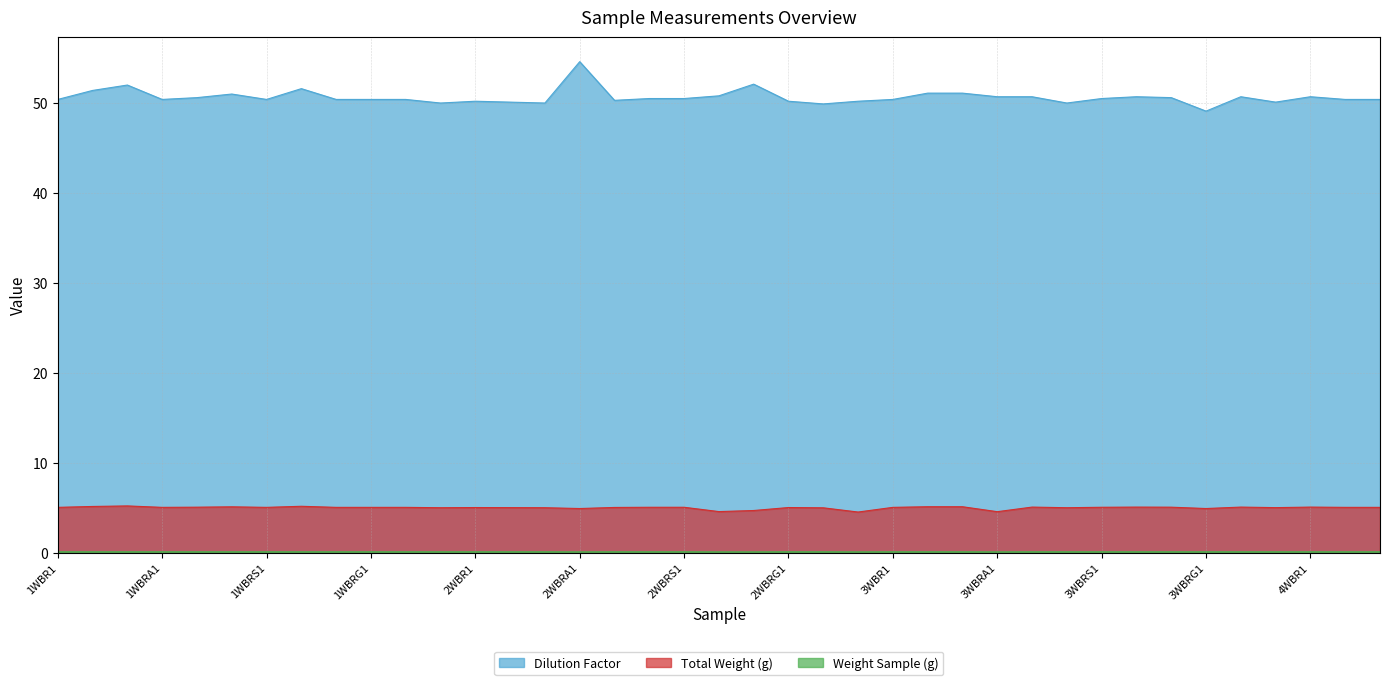

What is the difference between the Dilution Factor values at 1WBRS1 and 3WBRA1?

0.3